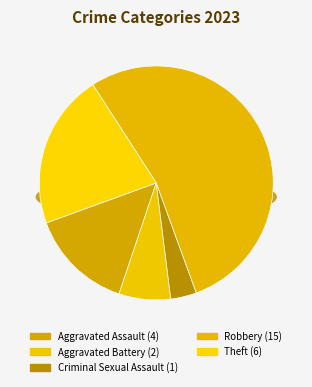

What percentage is NOT represented by Criminal Sexual Assault?

96.4%